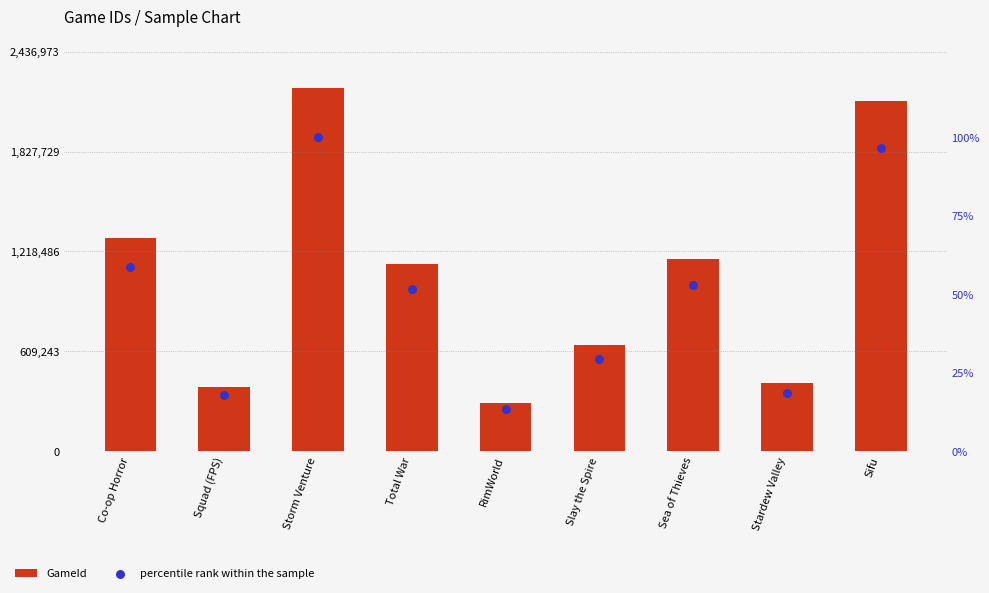

What are all the series names shown in the legend?

GameId, percentile rank within the sample